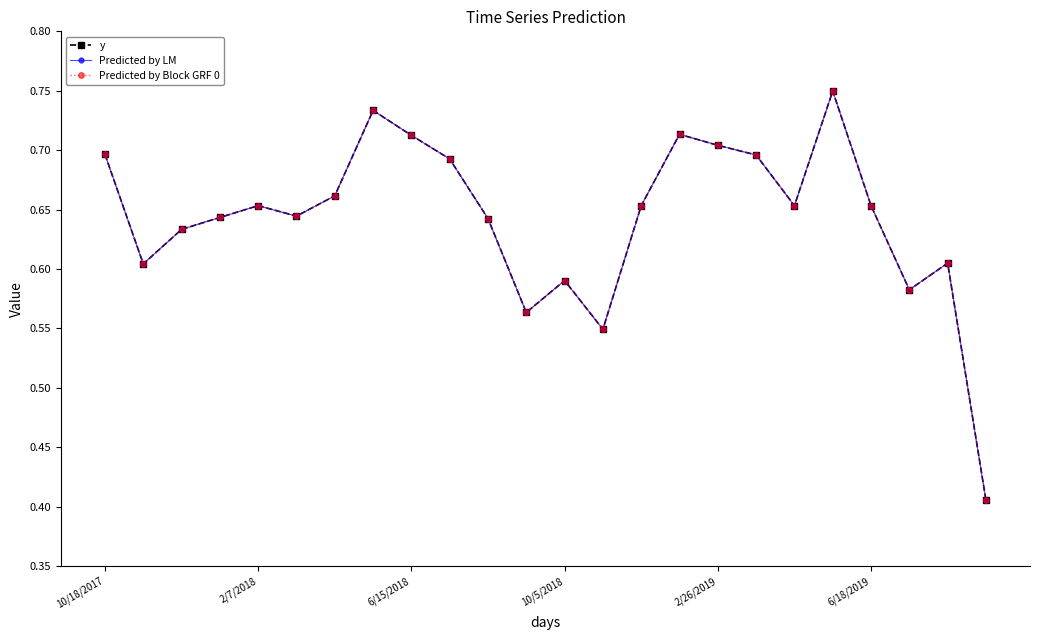

What is the sum of all Predicted by Block GRF 0 values?

15.4